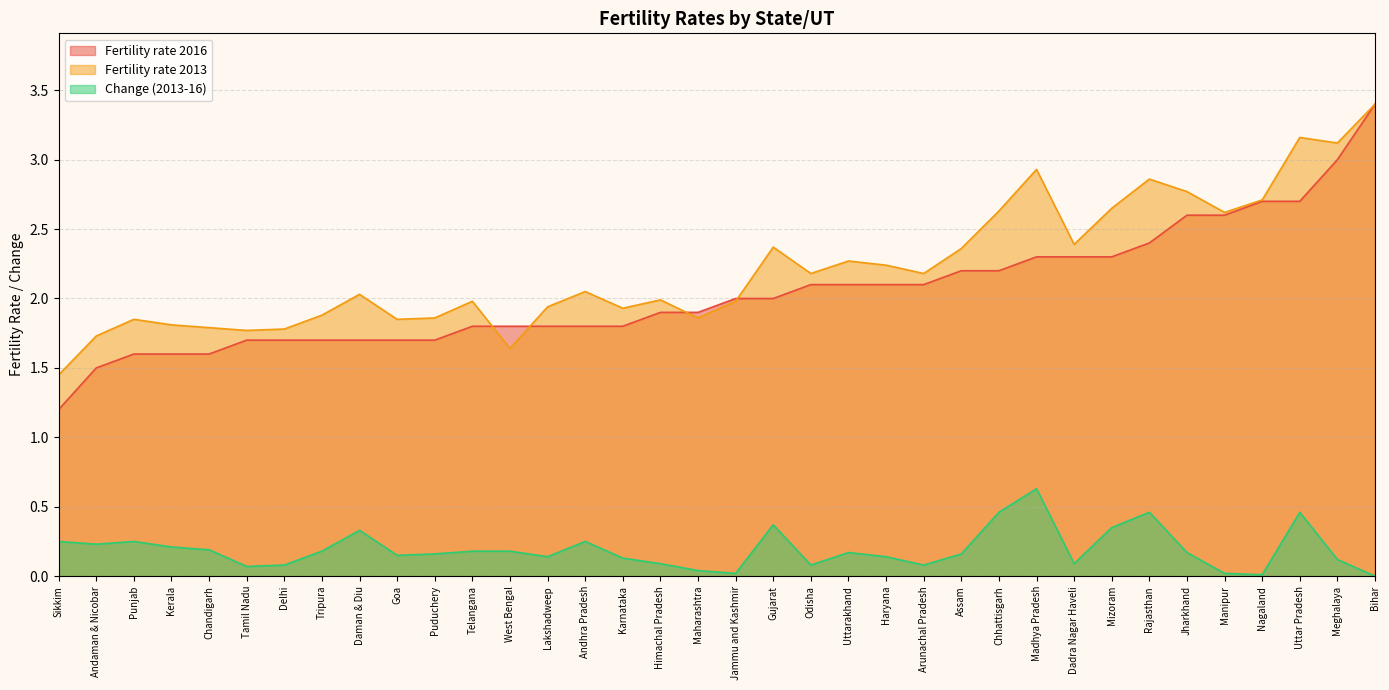

How many data points in Fertility rate 2016 are above 2?

16